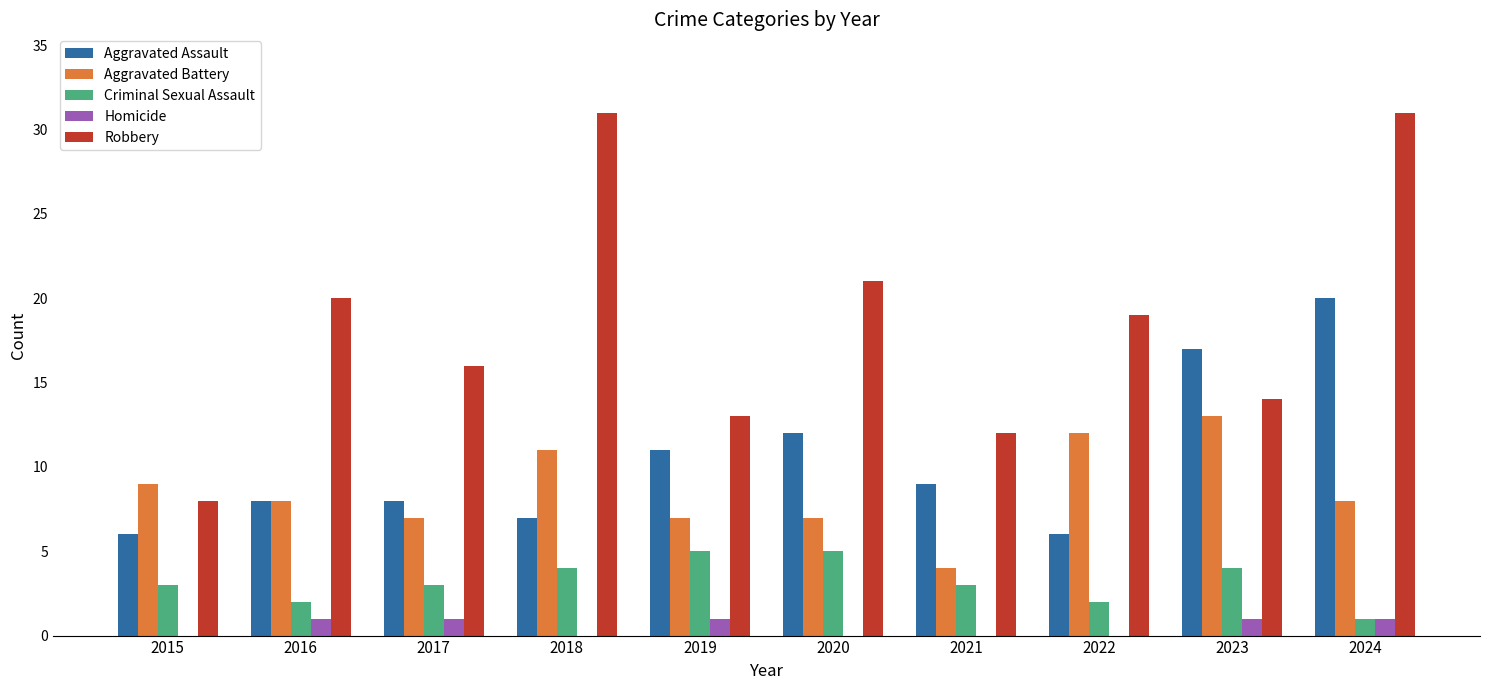

What is the sum of the Criminal Sexual Assault values at 2019 and 2018?

9